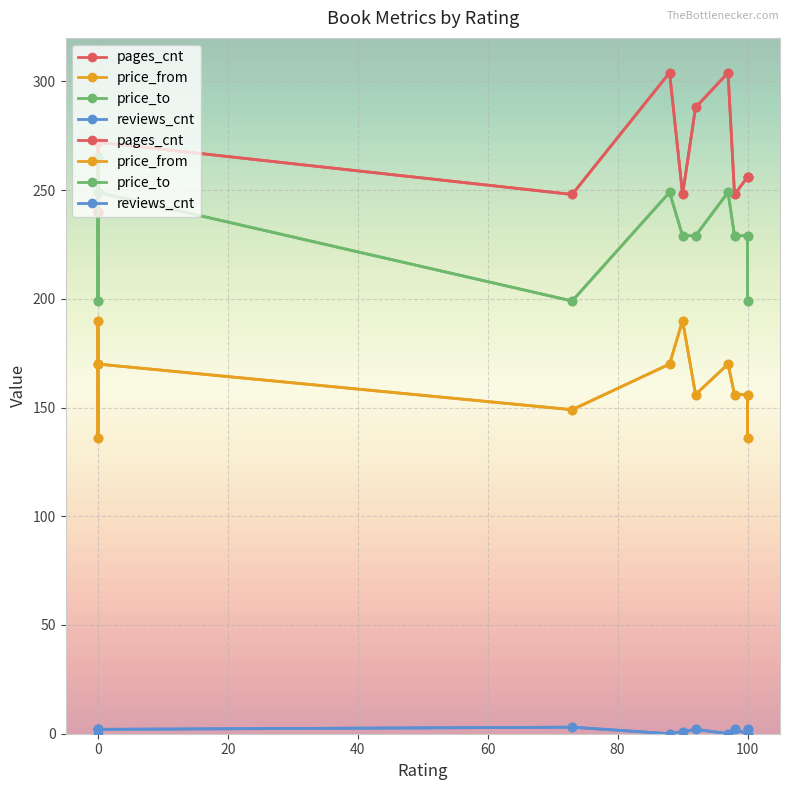

What is the sum of all pages_cnt values?

3176